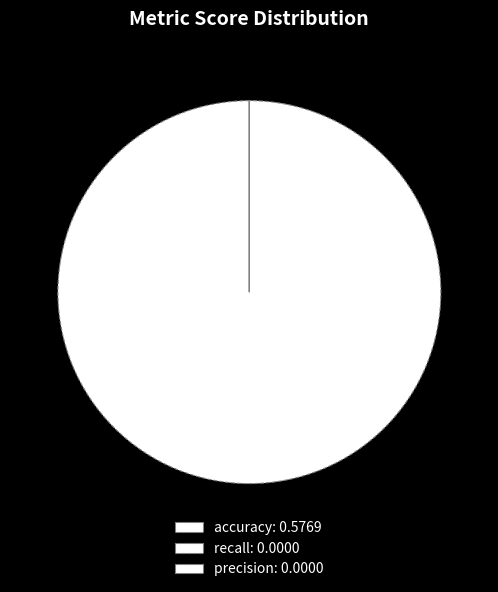

Combined, what portion of the pie is accuracy and recall?

100.0%